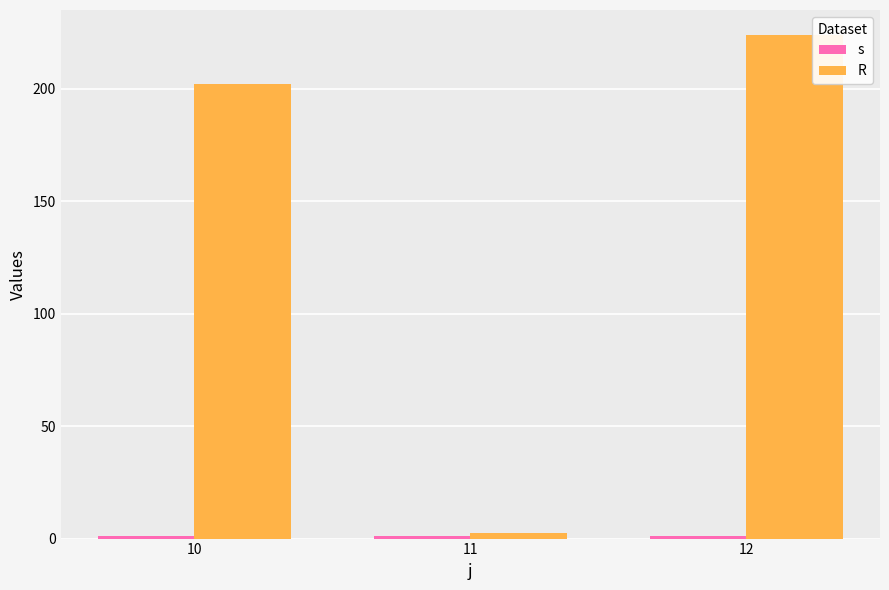

Does the chart contain any negative values?

No